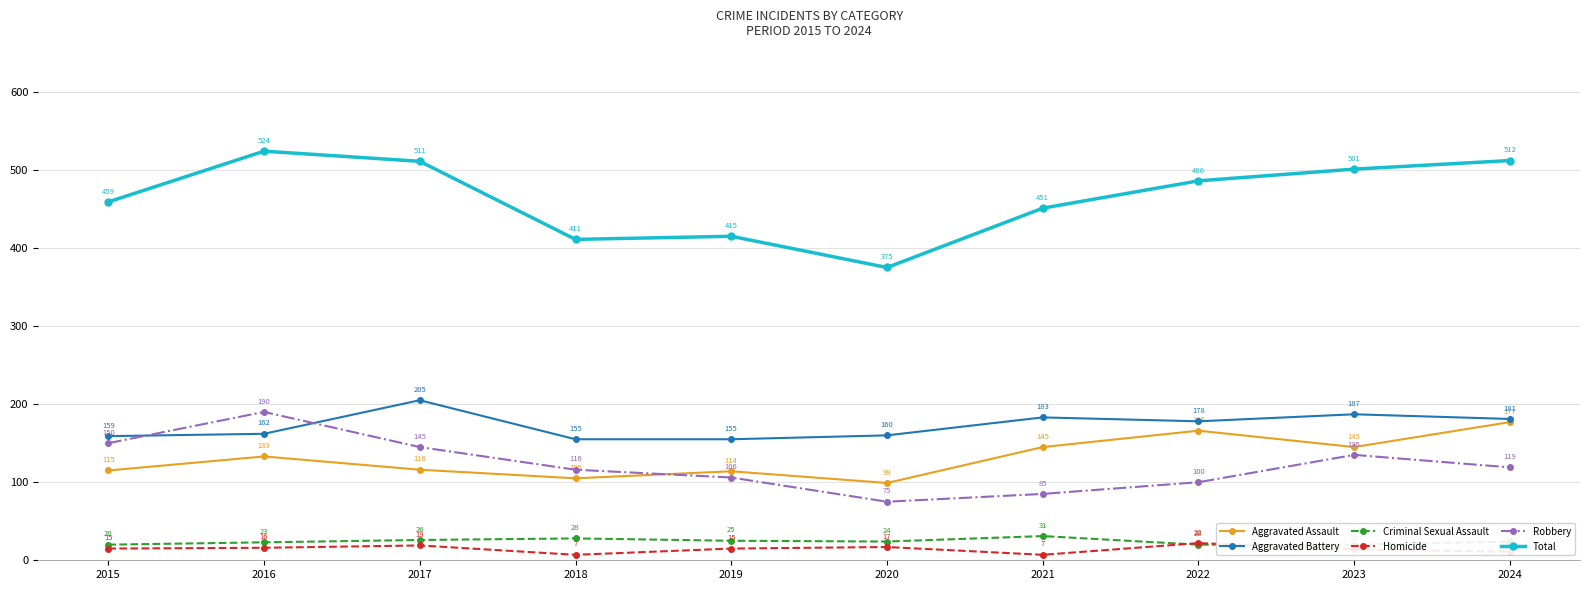

True or false: Aggravated Battery and Aggravated Assault intersect in this chart.

False